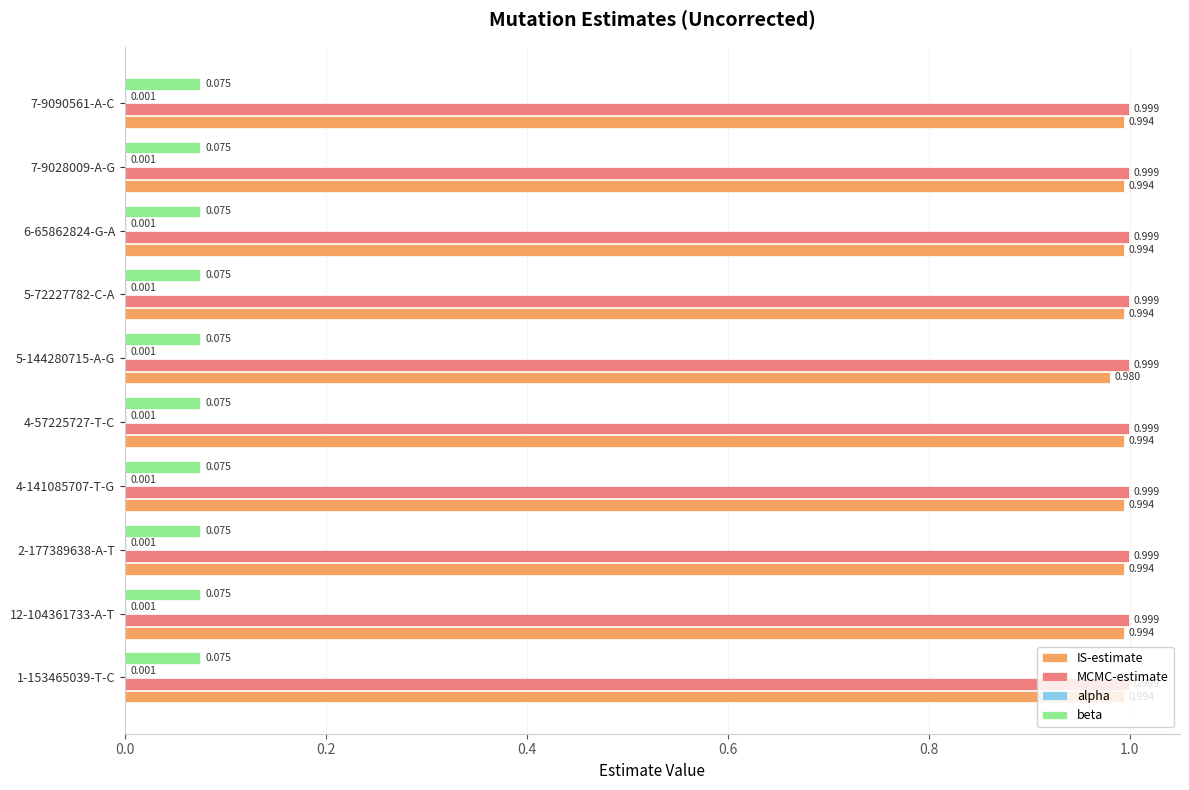

Which series has the largest total across all categories?

MCMC-estimate